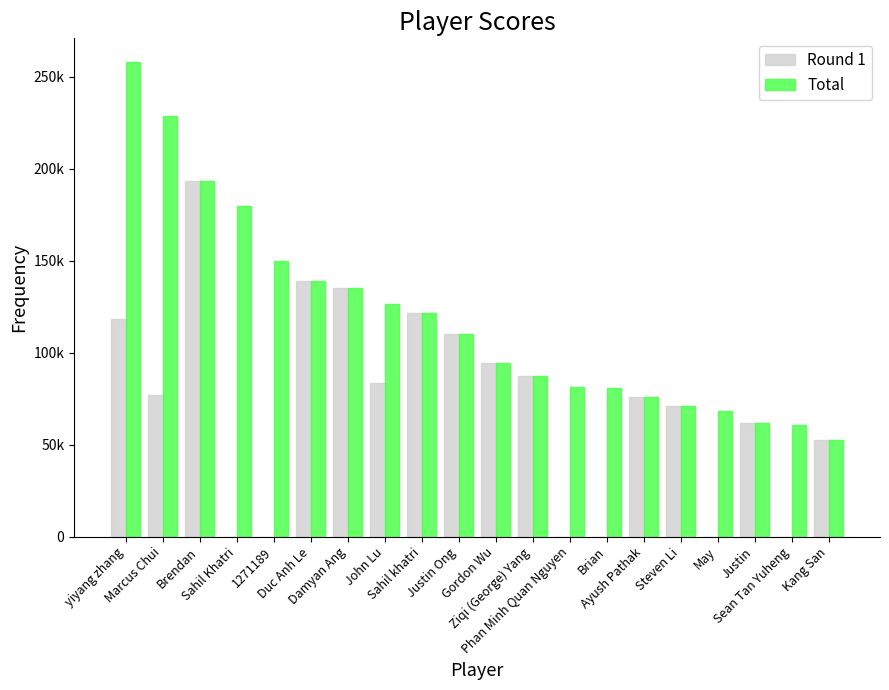

Does the chart contain stacked bars?

No